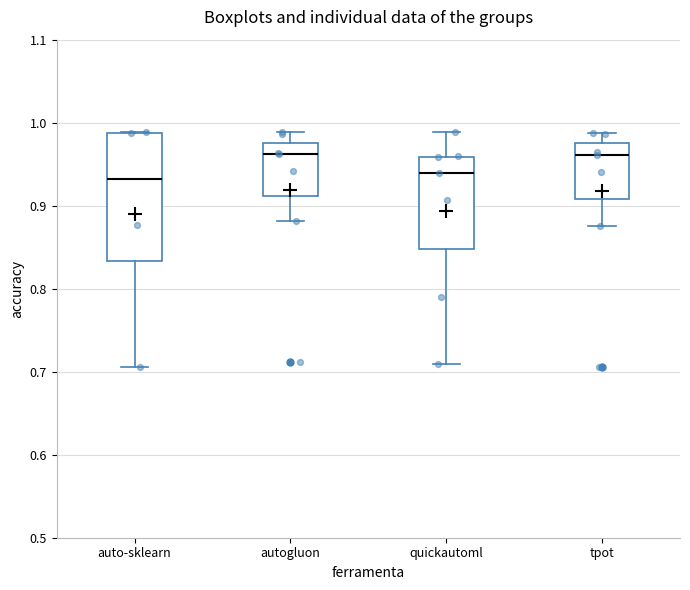

Reading left to right, read every box against the y-axis: the position of its median line, the range the box covers, and the ends of its whiskers. The values are not printed on the chart, so give them approximately, as read against the axis.

auto-sklearn: median 0.93, box 0.83 to 0.99, whiskers 0.71 to 0.99
autogluon: median 0.96, box 0.91 to 0.98, whiskers 0.88 to 0.99
quickautoml: median 0.94, box 0.85 to 0.96, whiskers 0.71 to 0.99
tpot: median 0.96, box 0.91 to 0.98, whiskers 0.88 to 0.99